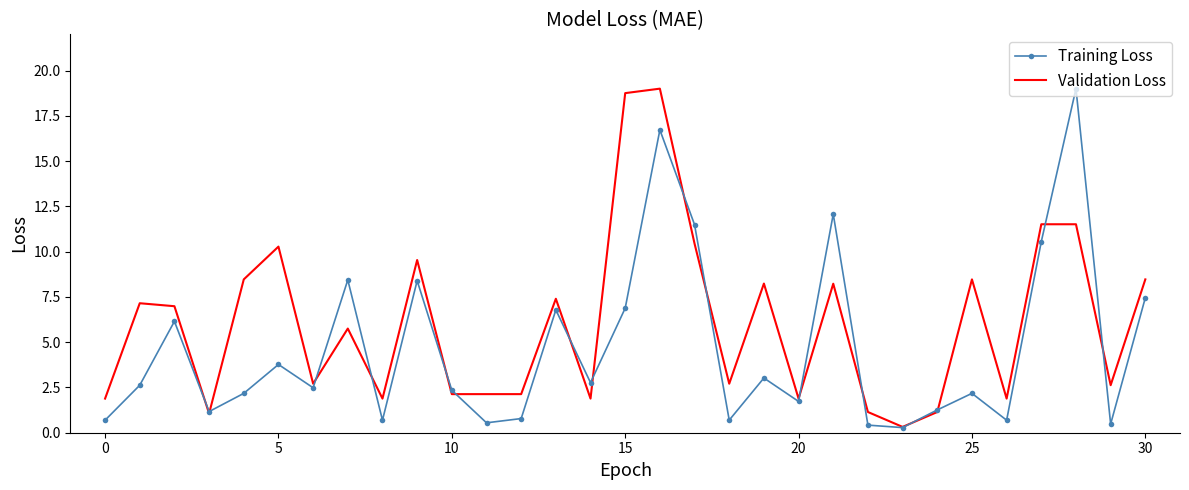

What is the maximum value shown in the chart?

19.0